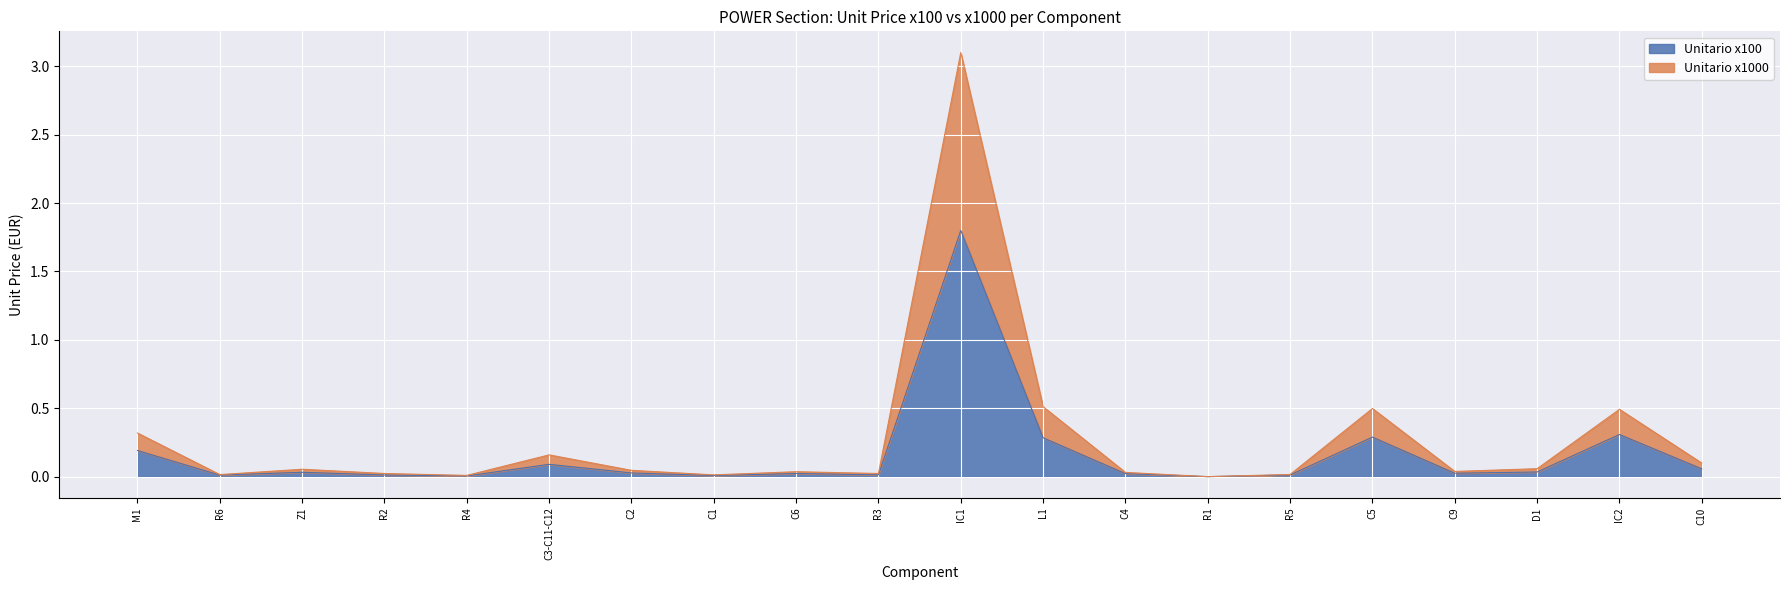

True or false: Unitario x1000 has a value of 0.0 at C2.

True